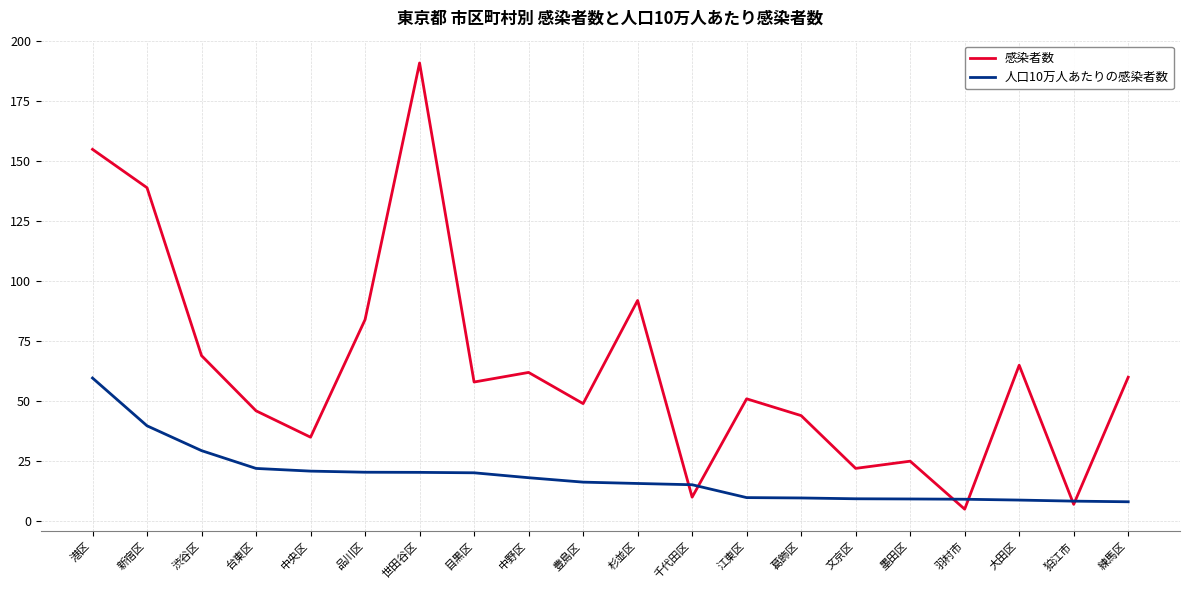

Is the value of 感染者数 at 中野区 greater than the value of 人口10万人あたりの感染者数 at 中野区?

Yes